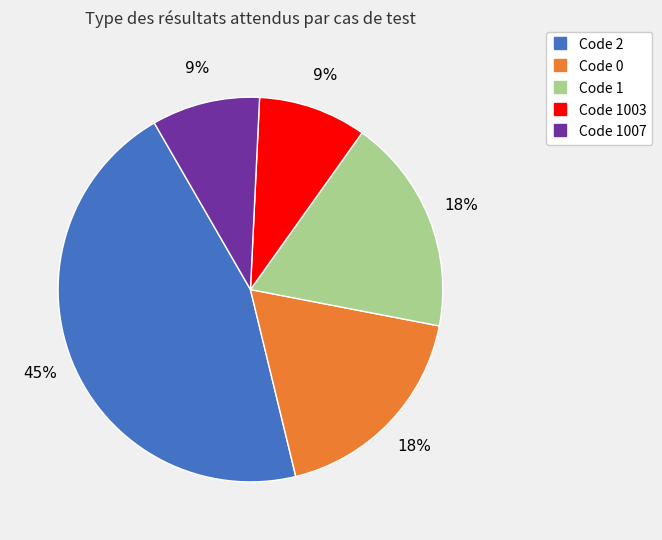

To the nearest percent, what is the difference between the largest and smallest slice percentages?

36%